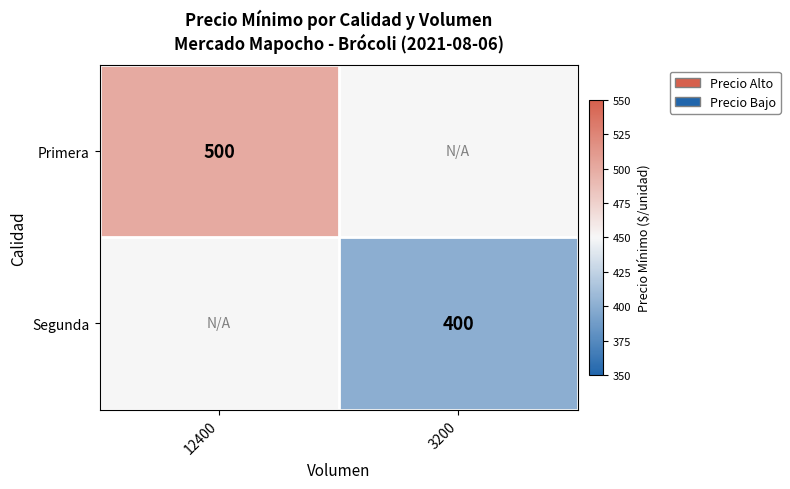

At how many categories does at least one series exceed 470?

1